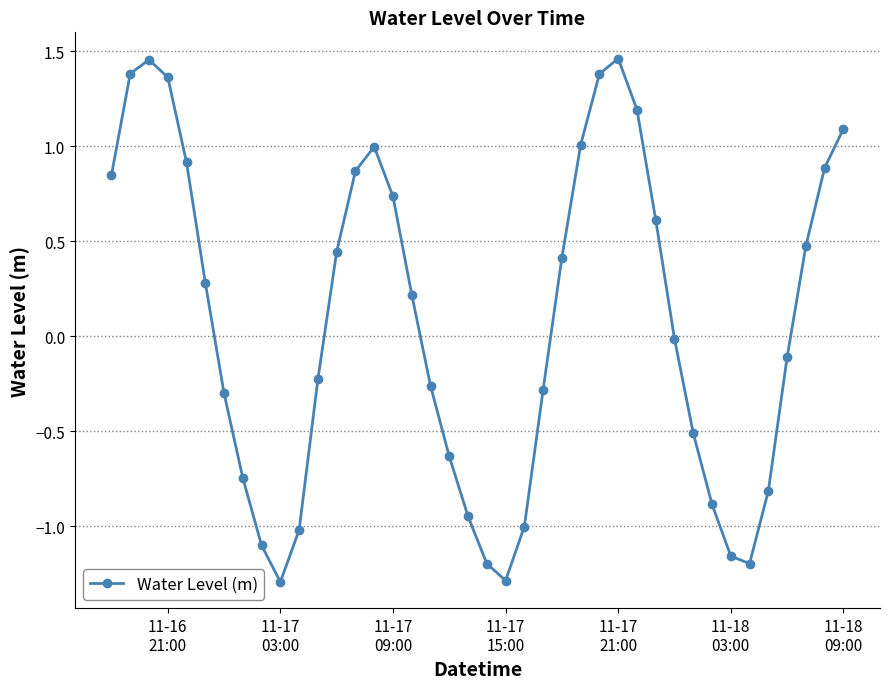

What is the difference between the maximum and minimum values?

2.8